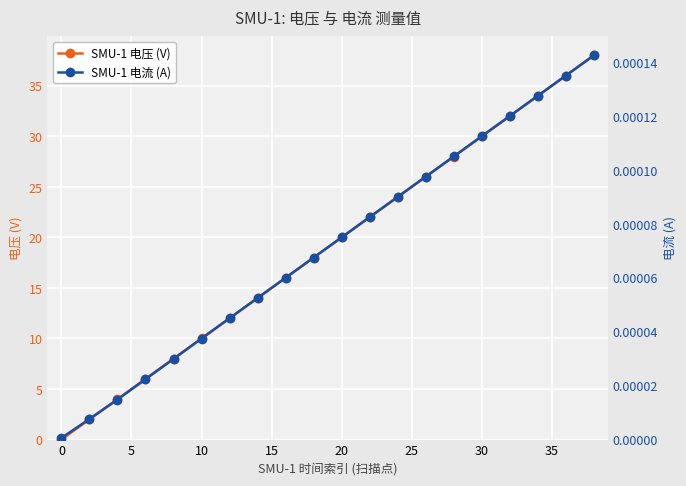

True or false: SMU-1 电流 (A) and SMU-1 电压 (V) cross at least once.

False